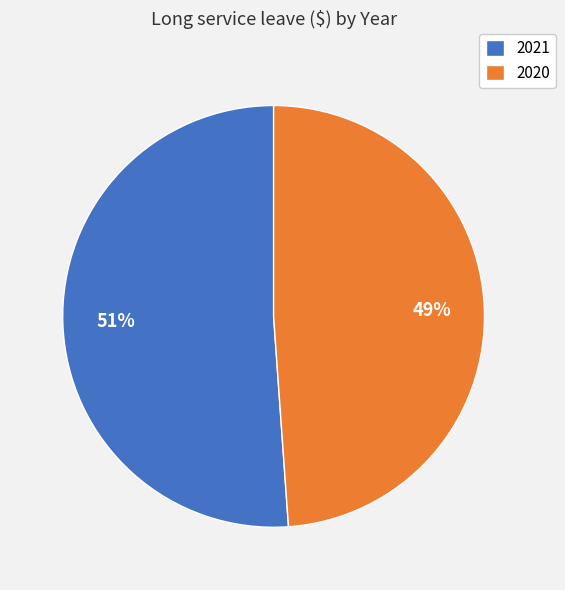

Rank the categories by value from highest to lowest.

2021, 2020